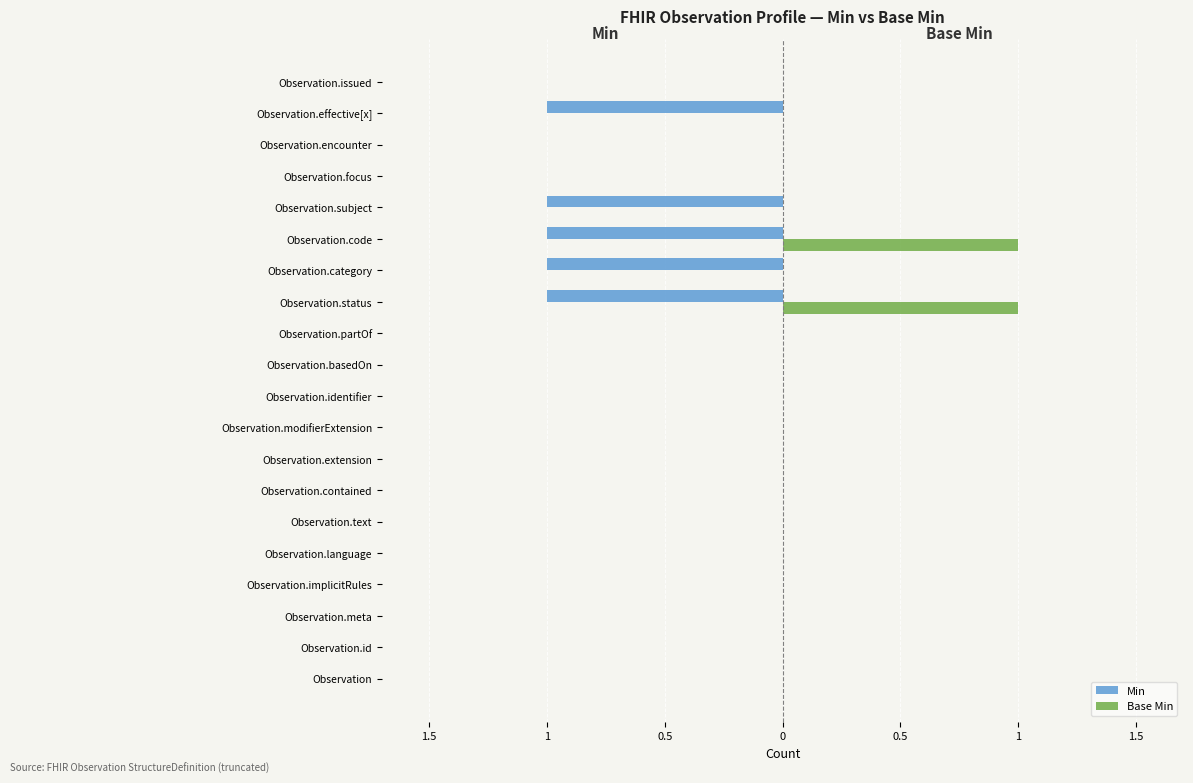

What are all the series names shown in the legend?

Min, Base Min